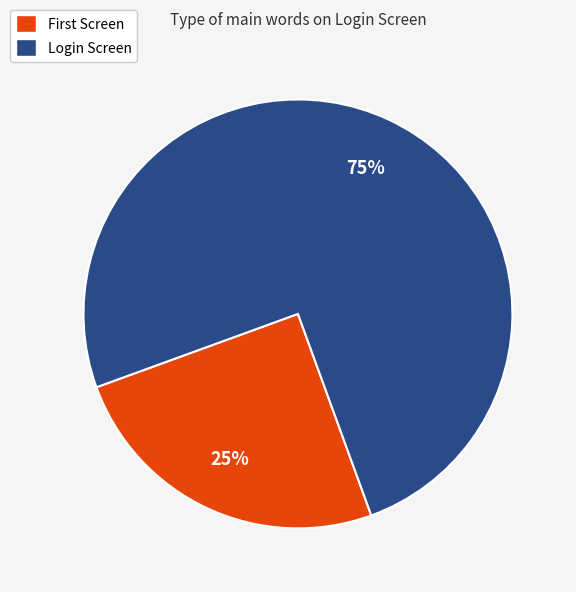

What is the majority slice?

Login Screen